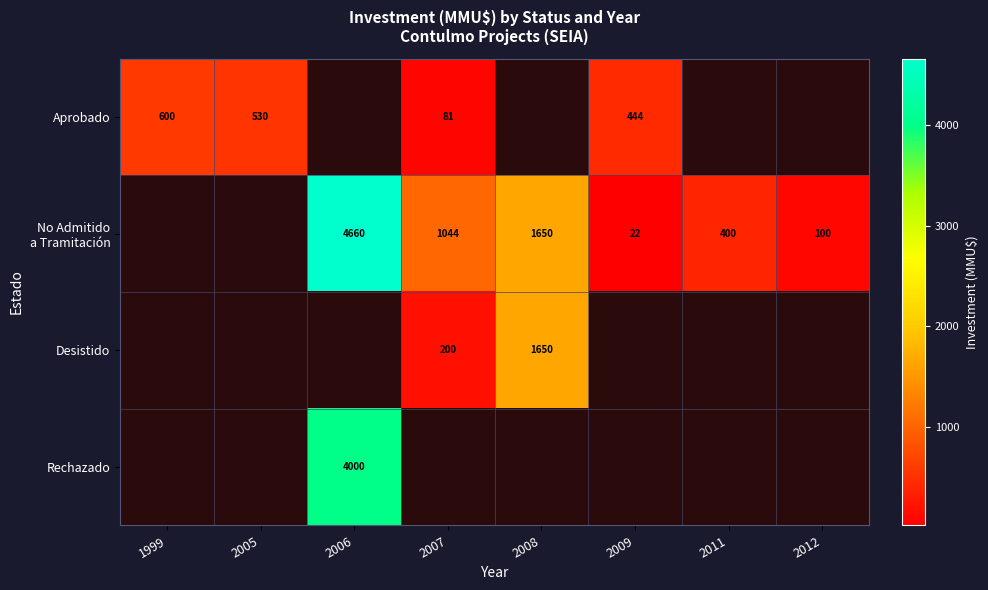

The value of Rechazado at 2006 is 4000. True or false?

True